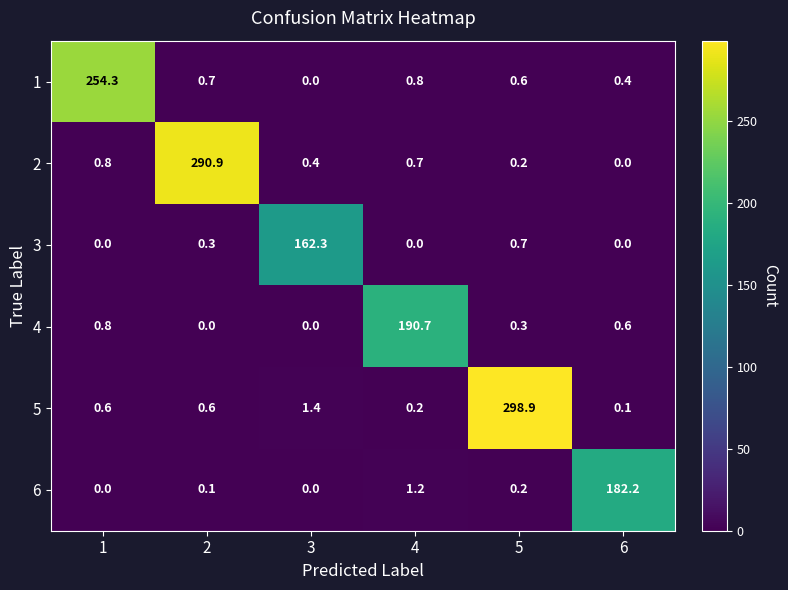

Which series has the largest range (max minus min)?

5